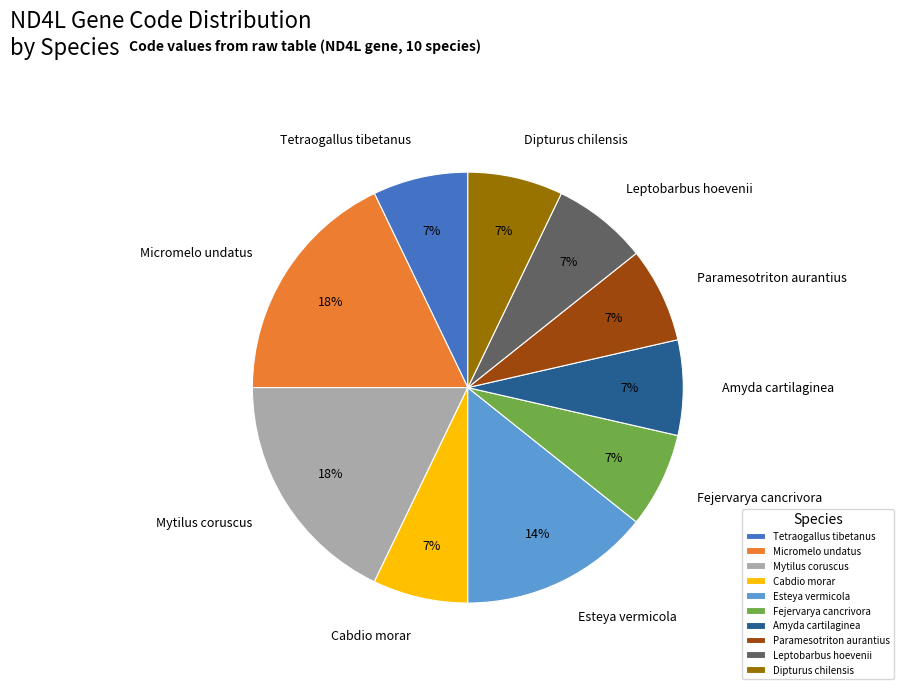

Count the number of slices in the pie.

10